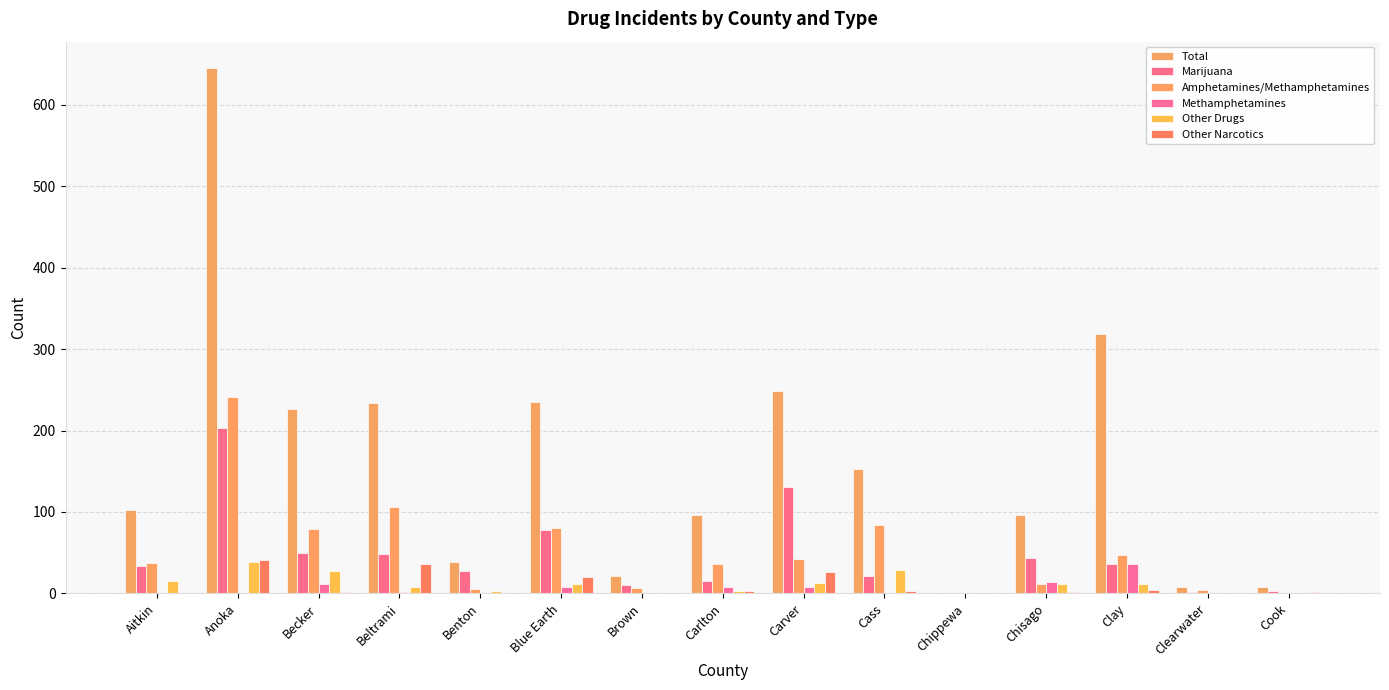

What is the label of the 15th bar from the right?

Aitkin